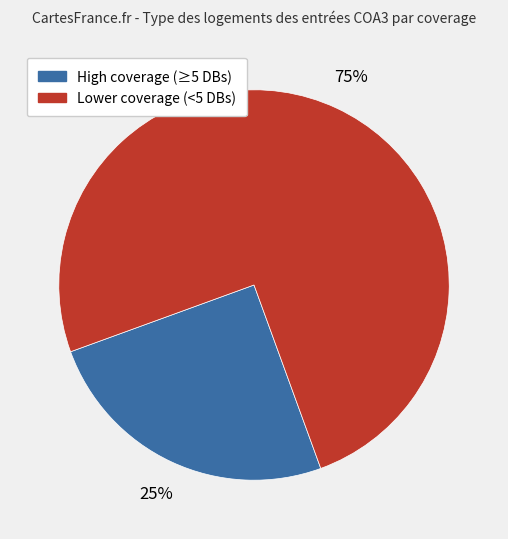

To the nearest percent, what is the difference between the largest and smallest slice percentages?

50%